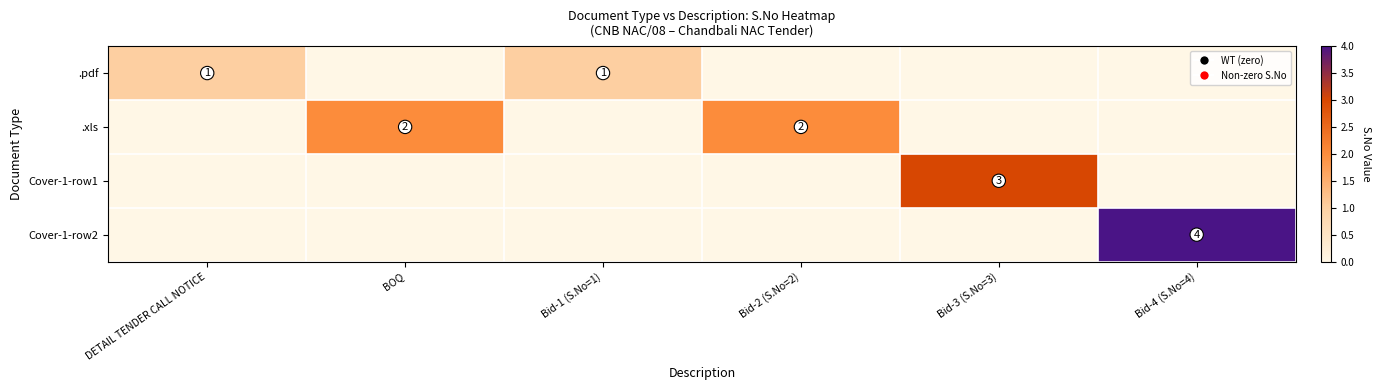

The value of Cover-1-row2 at Bid-4 (S.No=4) is 4. True or false?

True